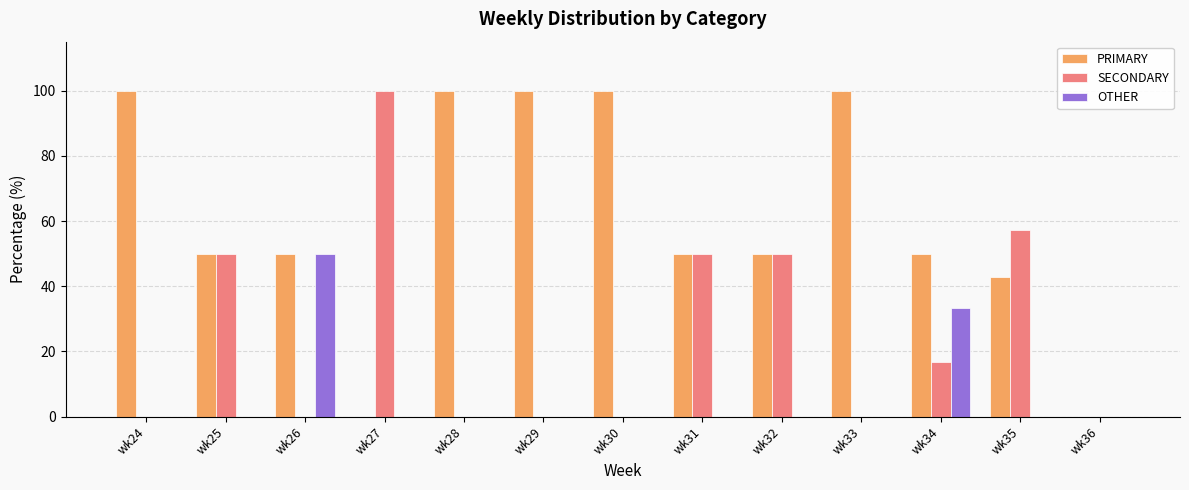

Where is OTHER nearest to the value 25?

wk34